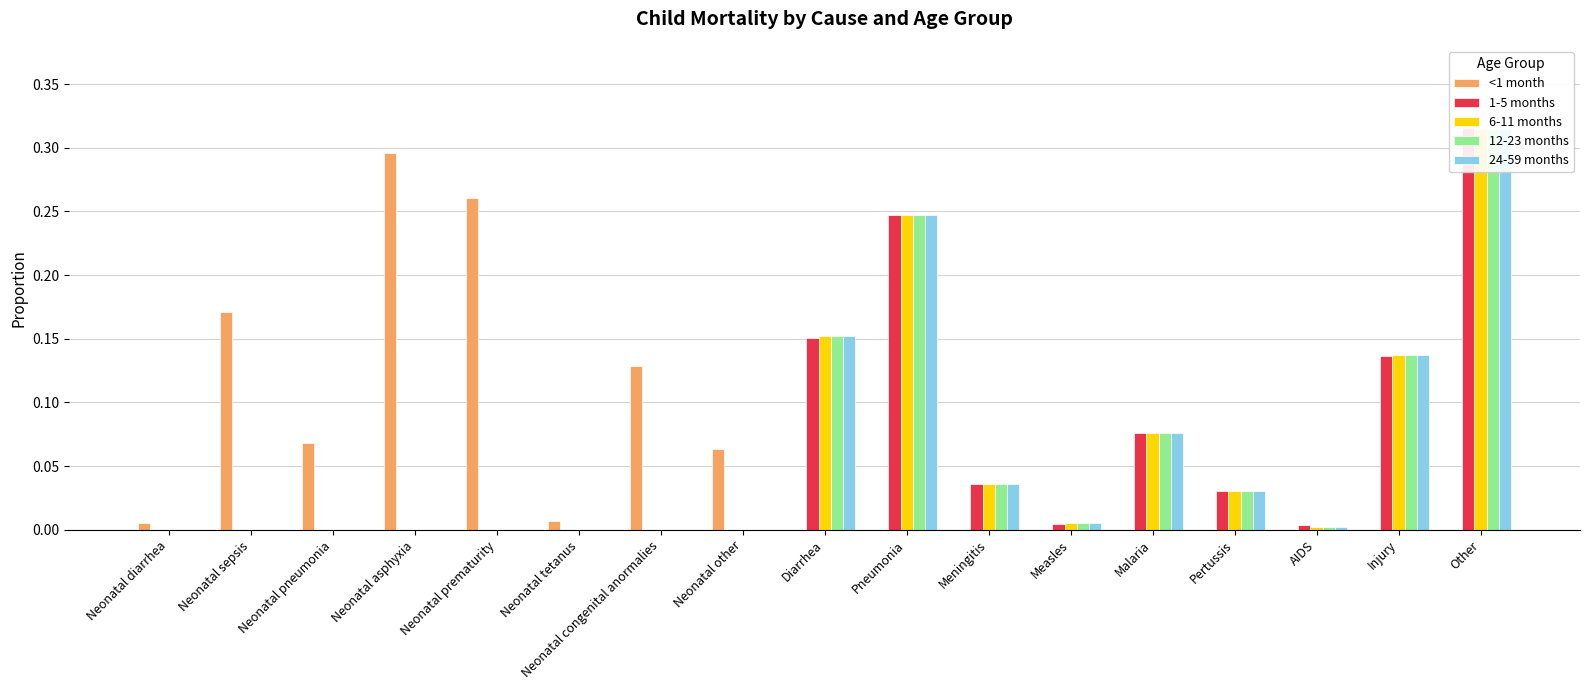

Which series has the largest range (max minus min)?

1-5 months